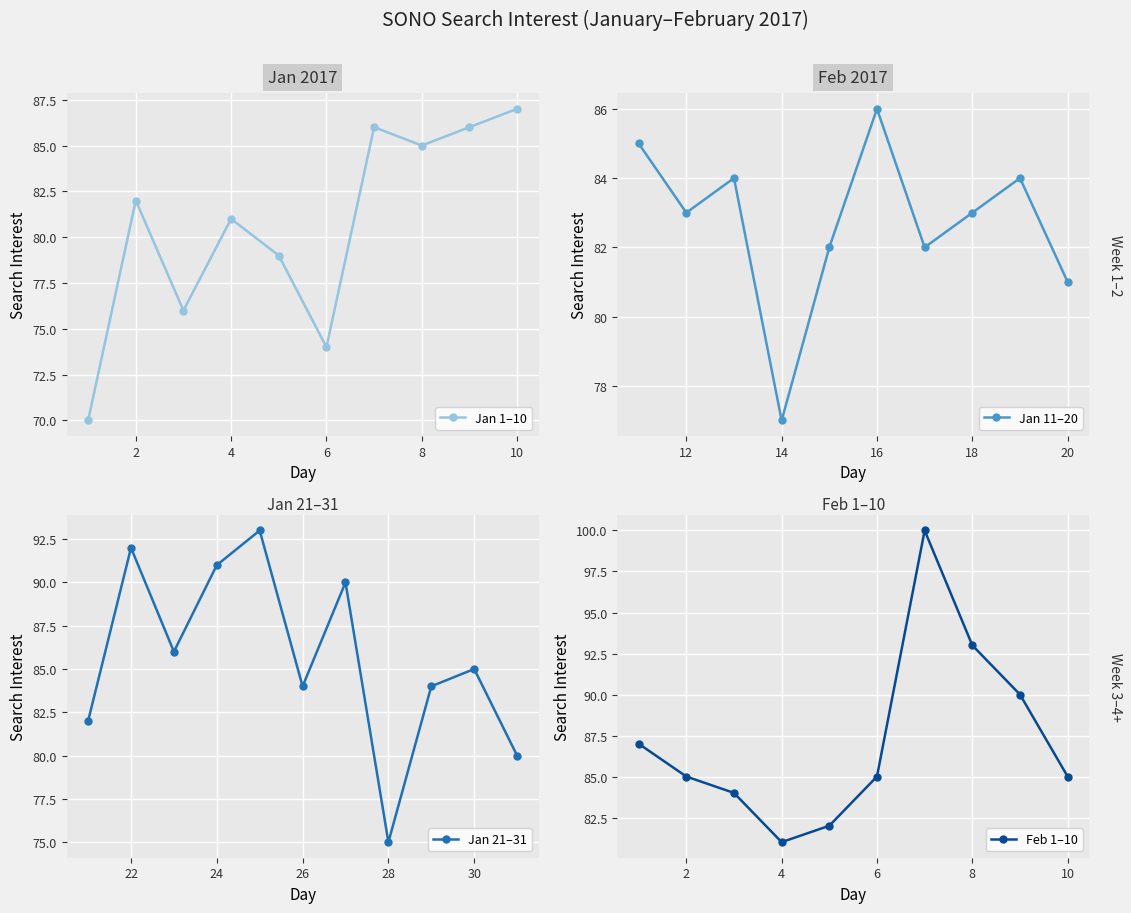

What is the change in value from 2017/01/11 to 2017/01/16?

+1